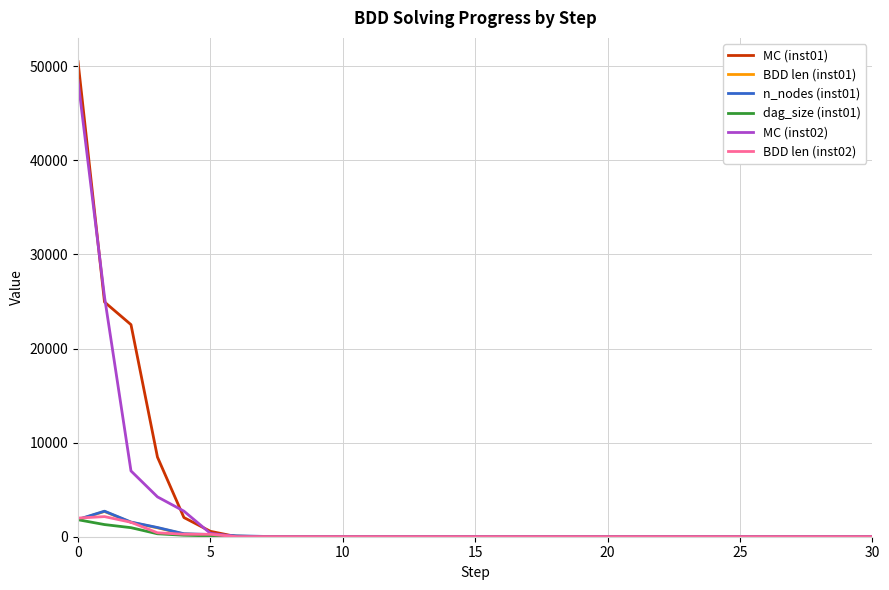

How many values in the MC (inst01) series exceed 0?

6